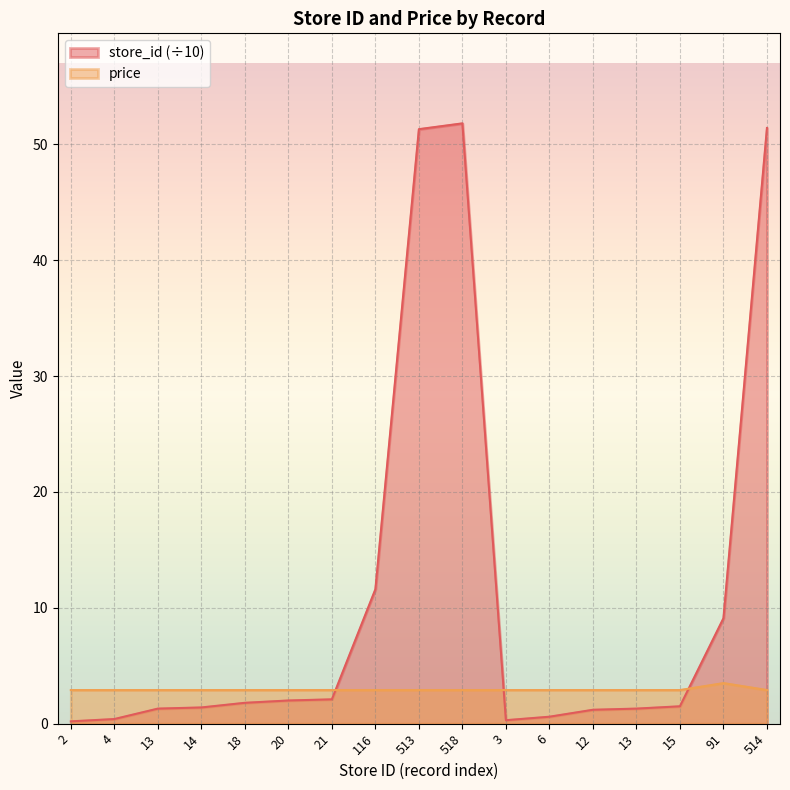

What is the spread (max minus min) of values at 513?

48.4